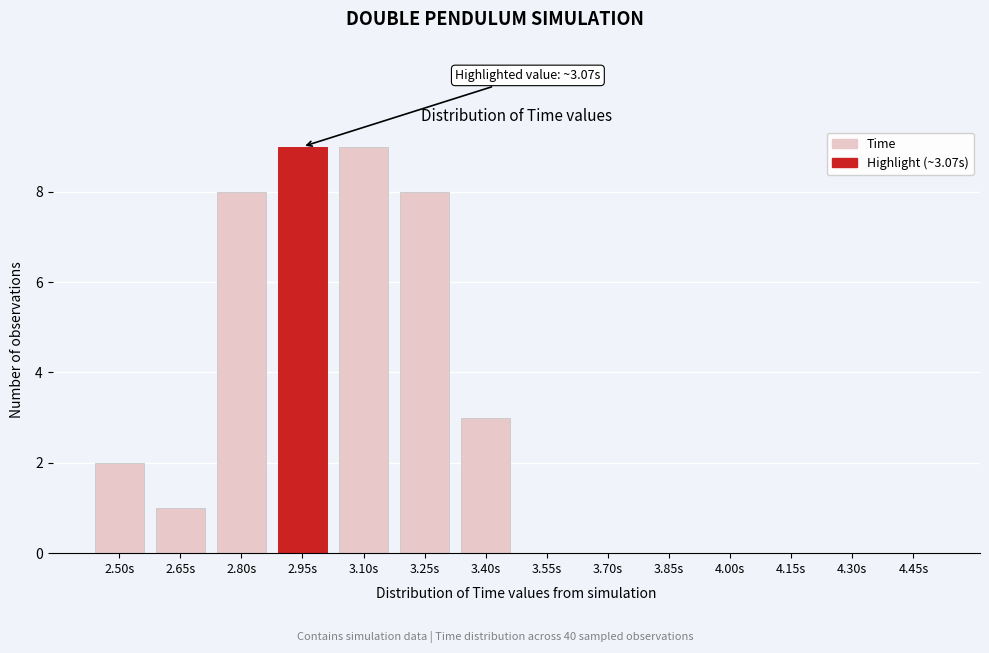

Reading left to right, transcribe all the data shown in this chart.

2.50s=2	2.65s=1	2.80s=8	2.95s=9	3.10s=9	3.25s=8	3.40s=3	3.55s=0	3.70s=0	3.85s=0	4.00s=0	4.15s=0	4.30s=0	4.45s=0